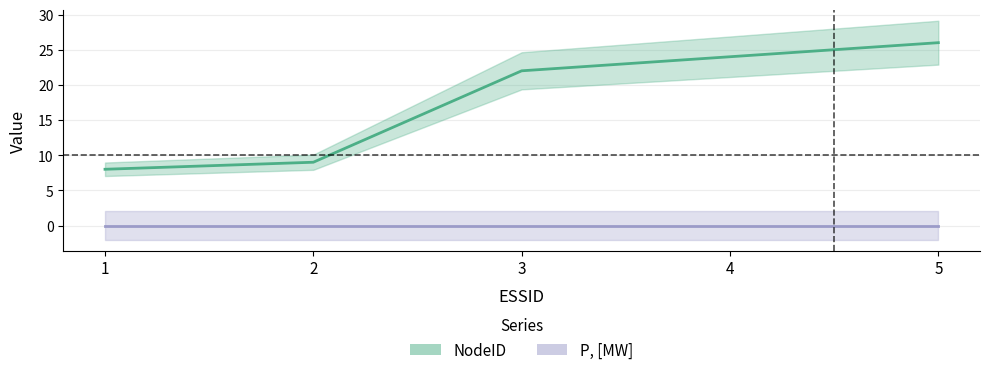

Where does the NodeID series first go above 22?

4